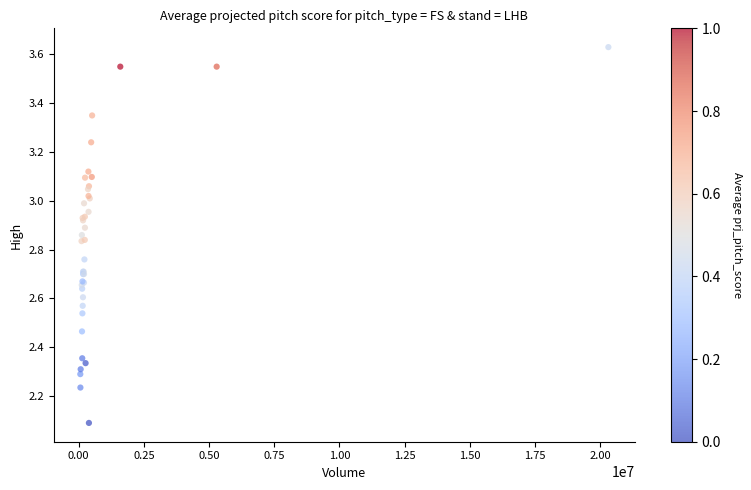

What Y value in the scatter plot is closest to 2?

2.1